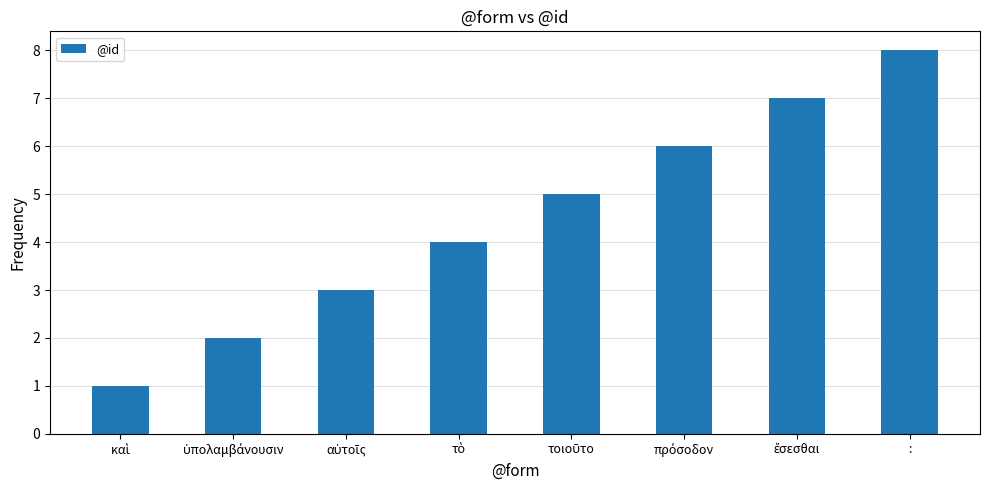

What is the difference between the maximum and minimum values?

7